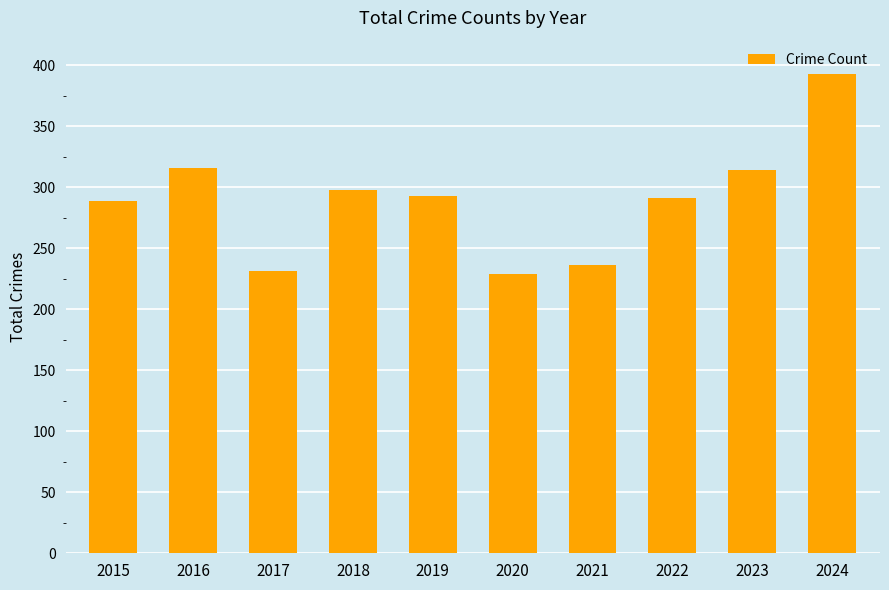

Reading left to right, what are all the values shown in this chart?

2015=289	2016=316	2017=231	2018=298	2019=293	2020=229	2021=236	2022=291	2023=314	2024=393